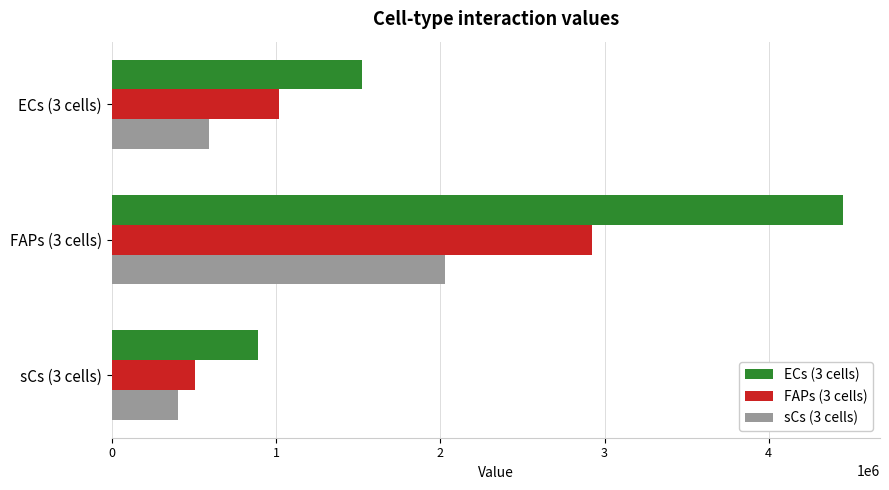

The value of FAPs (3 cells) at sCs (3 cells) is 508421.4. True or false?

True